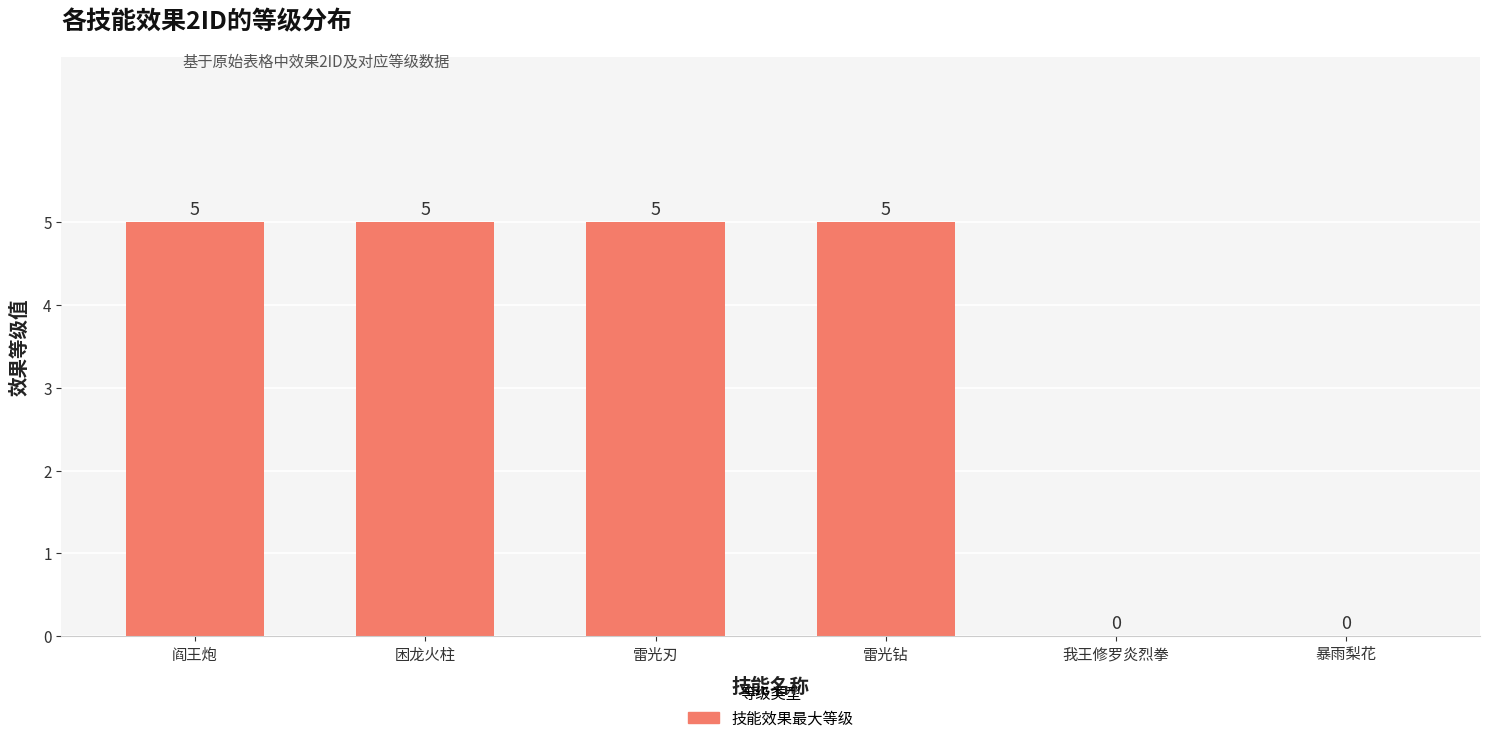

What is the greatest value displayed?

5